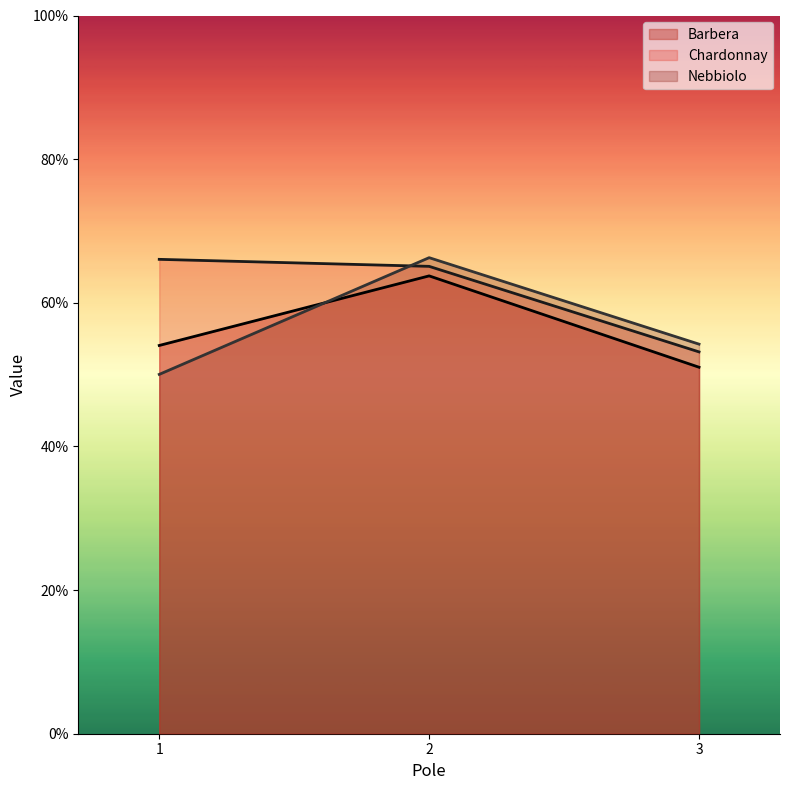

What are all the series names shown in the legend?

Barbera, Chardonnay, Nebbiolo